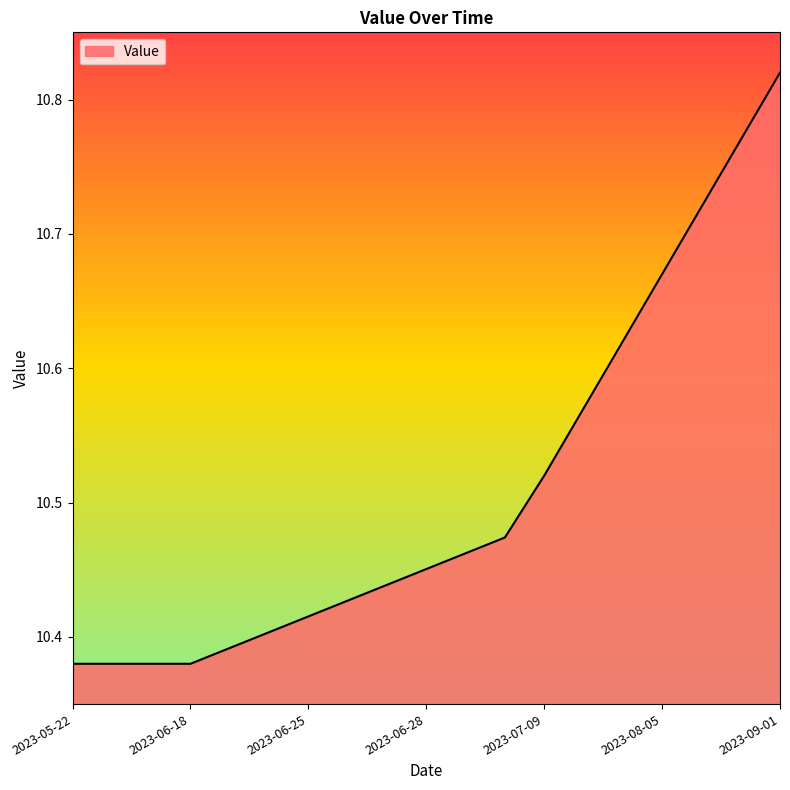

What is the sum of all values?

199.7